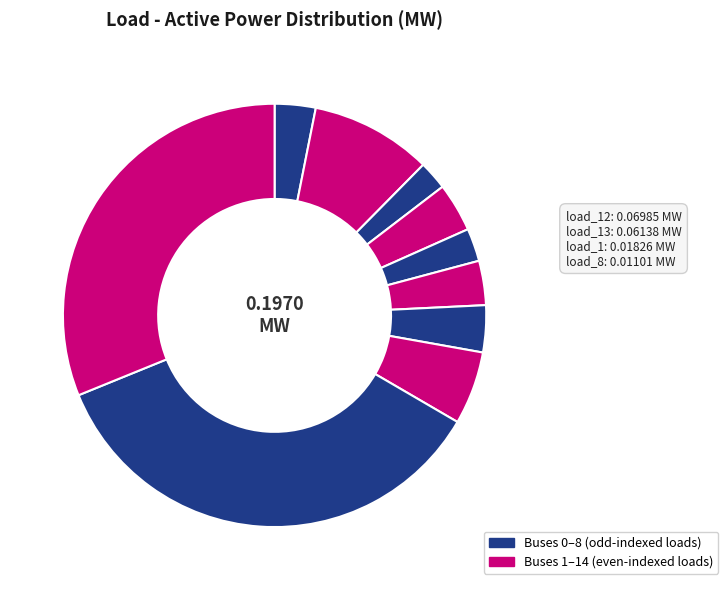

Rank the categories by value from highest to lowest.

load_12, load_13, load_1, load_8, load_4, load_9, load_5, load_0, load_6, load_3